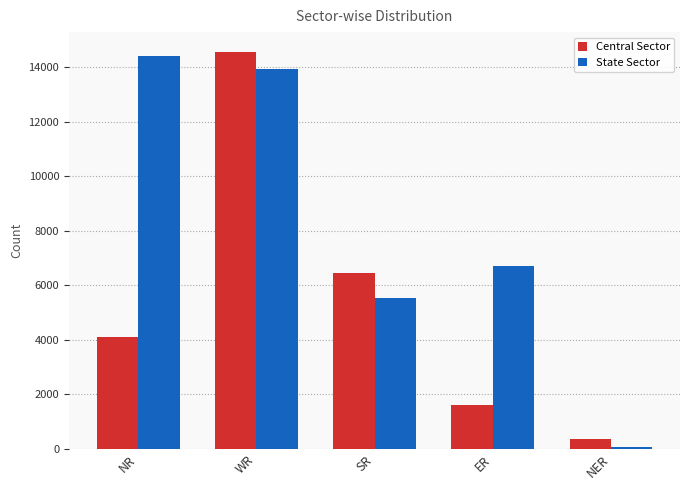

Rank the series by their average value, from lowest to highest.

Central Sector, State Sector